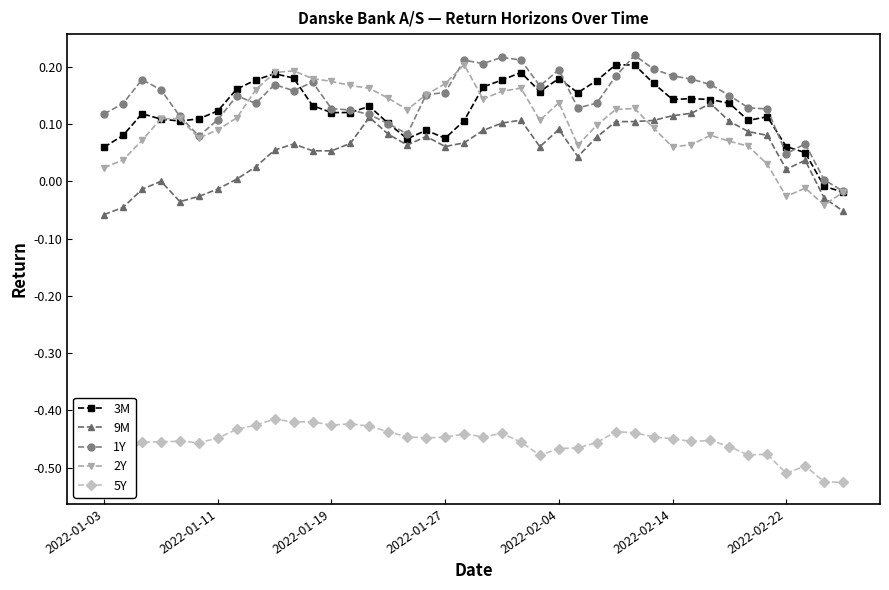

True or false: 1Y has more than 1 points higher than both neighbors.

True